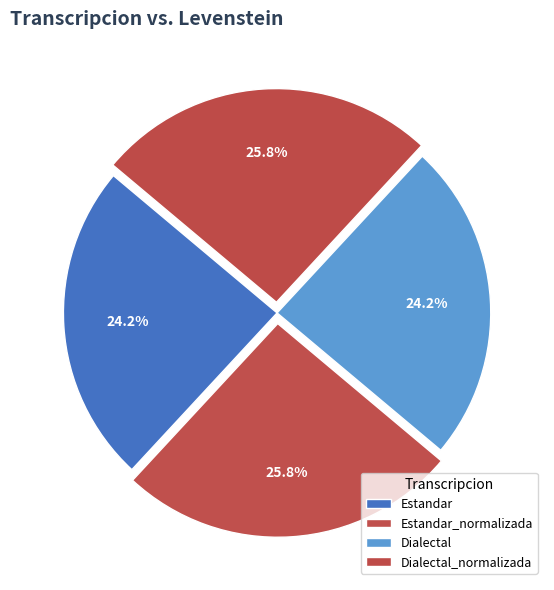

Rank the categories by value from highest to lowest.

Estandar_normalizada, Dialectal_normalizada, Estandar, Dialectal